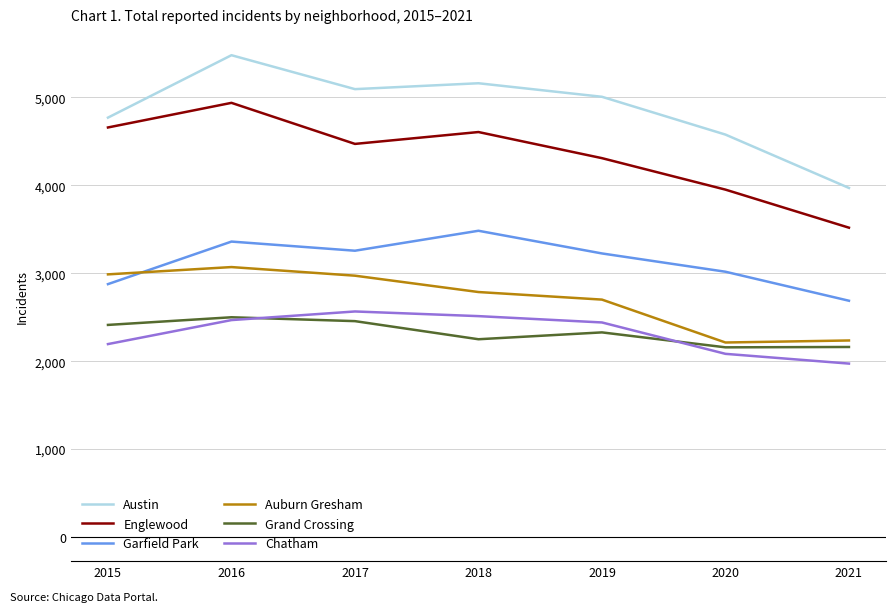

Rank the series by their maximum value, from highest to lowest.

Austin, Englewood, Garfield Park, Auburn Gresham, Chatham, Grand Crossing